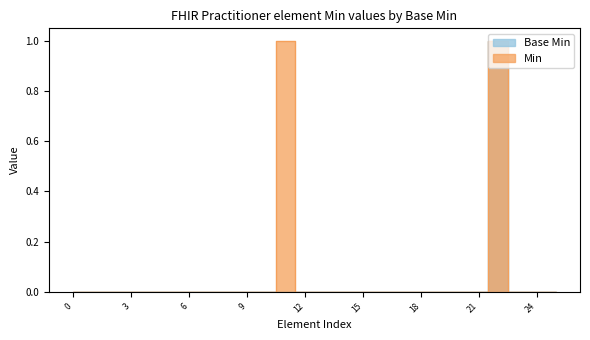

Is this an area chart (filled region under the line)?

No